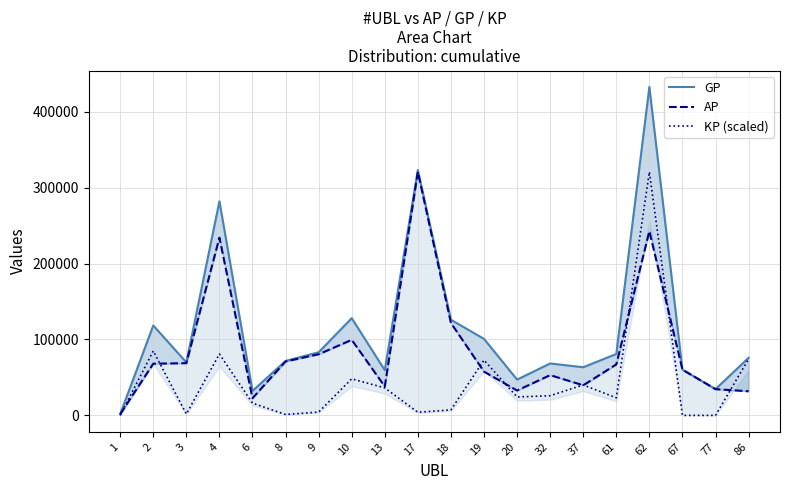

Which label corresponds to the largest value in the chart?

62